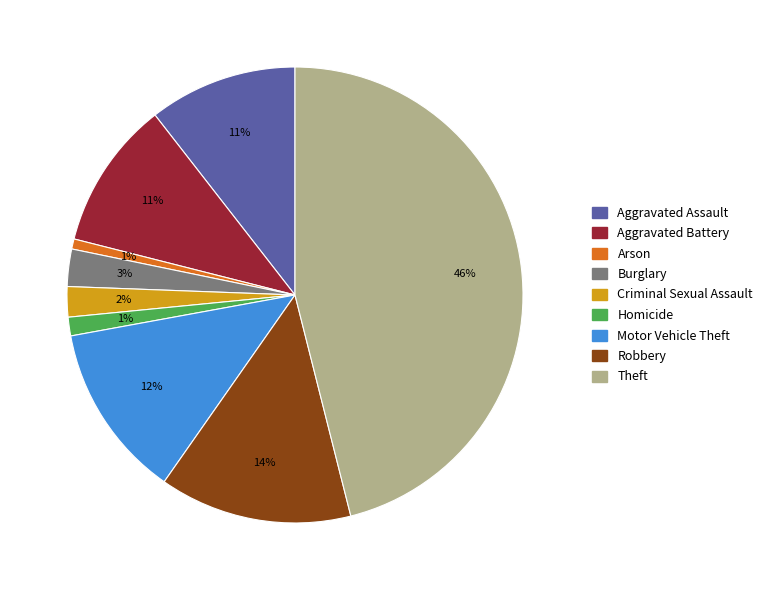

Does Motor Vehicle Theft represent more than half of the total?

No